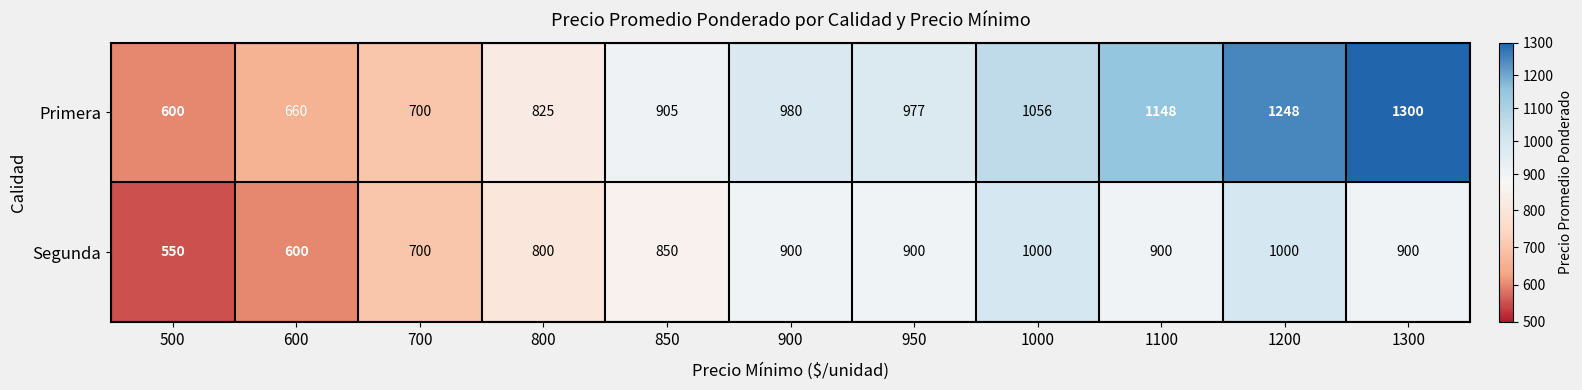

Reading left to right, what are all the values shown in this chart?

Primera: 600	660	700	825	905	980	977	1056	1148	1248	1300
Segunda: 550	600	700	800	850	900	900	1000	900	1000	900